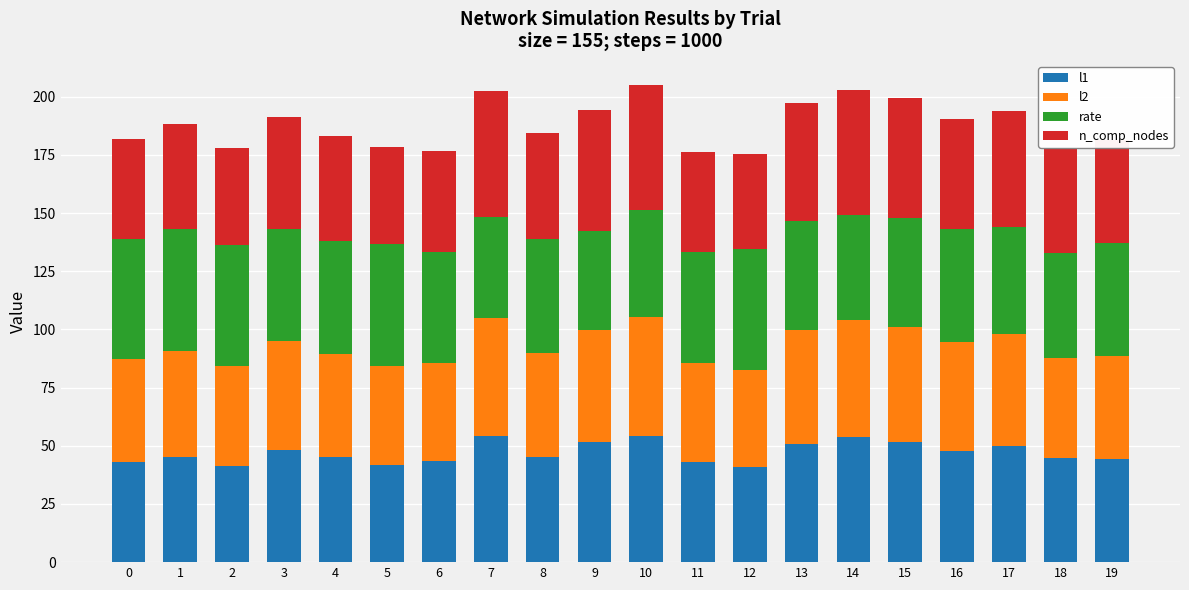

What is the minimum value for l1?

40.7